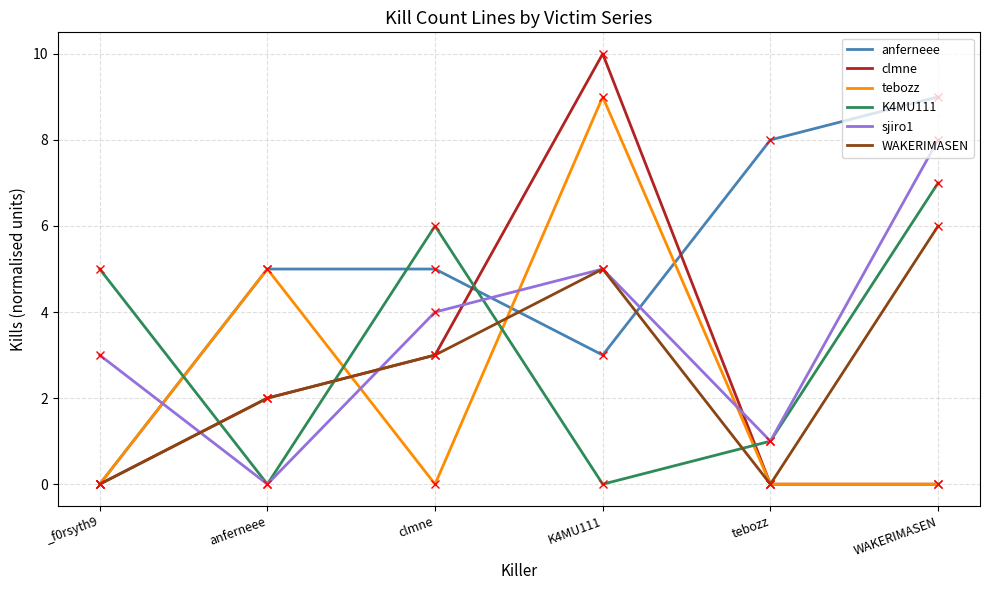

Which series has the largest total across all categories?

anferneee